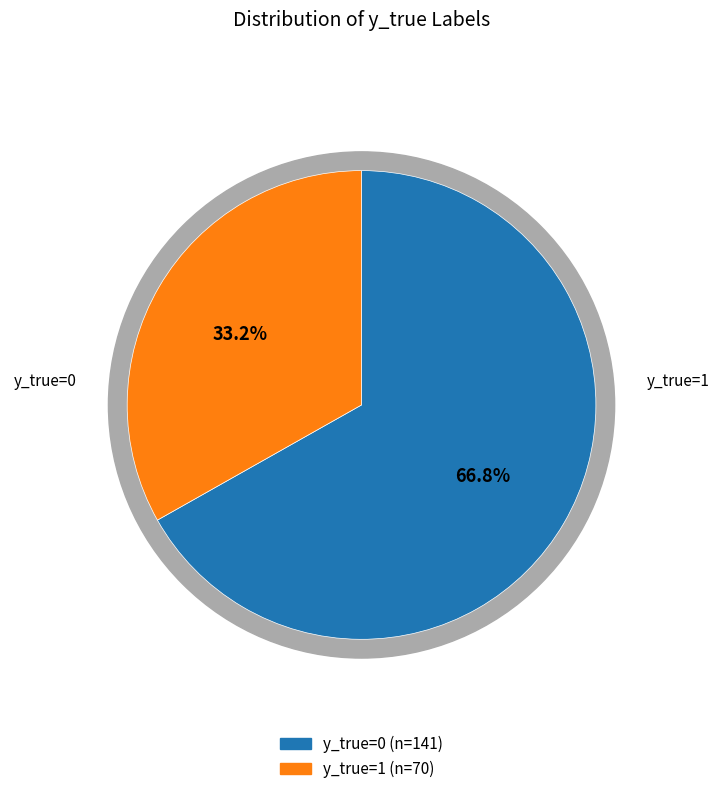

To the nearest percent, what is the average slice percentage?

50%